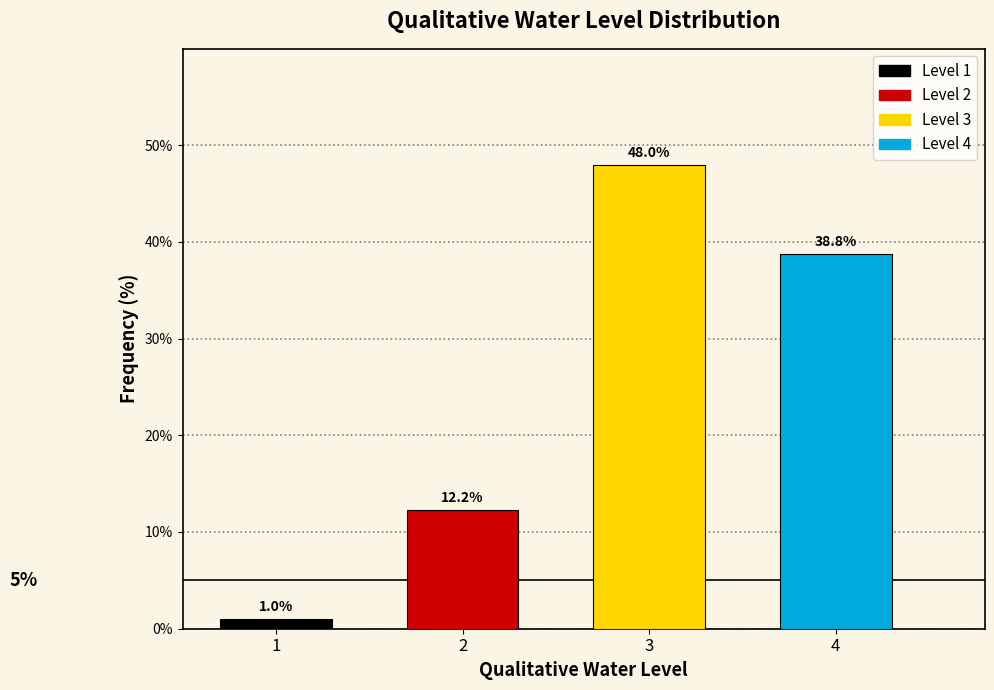

Reading right to left, list all the values displayed in this chart.

4=38.8	3=48.0	2=12.2	1=1.0